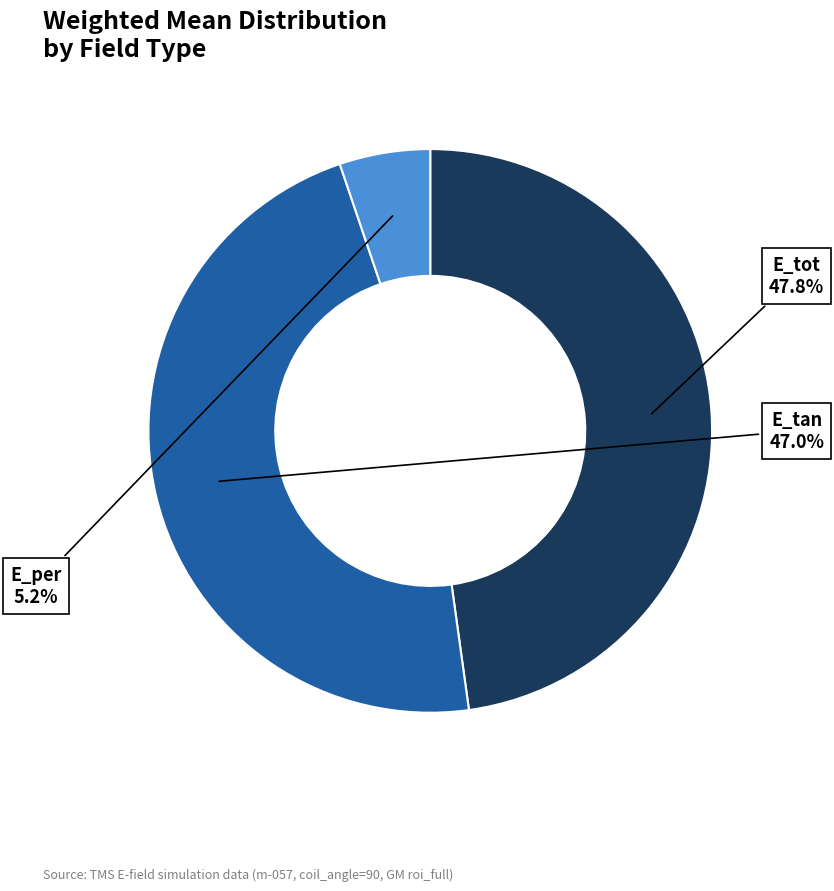

Does any single category account for the majority?

No